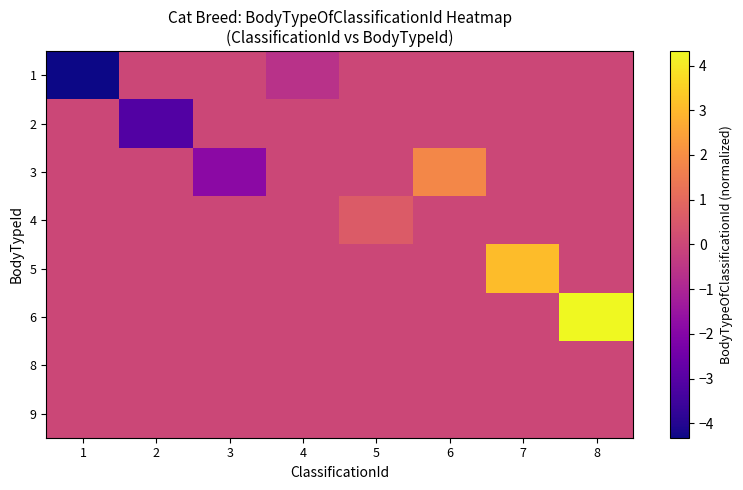

At which category is the sum across all series the highest?

8